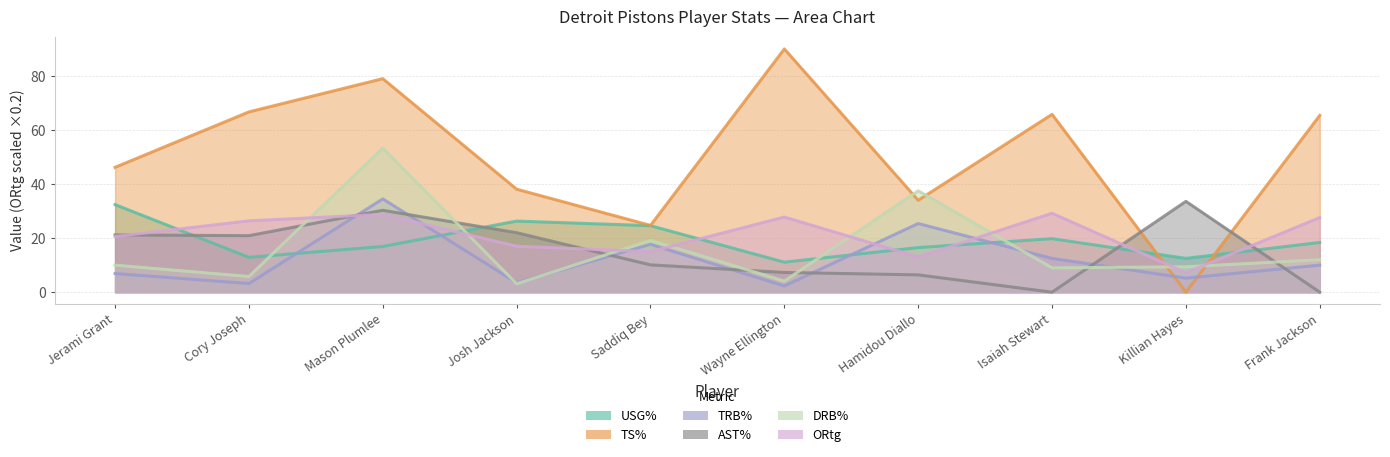

Where do TS% and TRB% first cross each other?

Isaiah Stewart and Killian Hayes